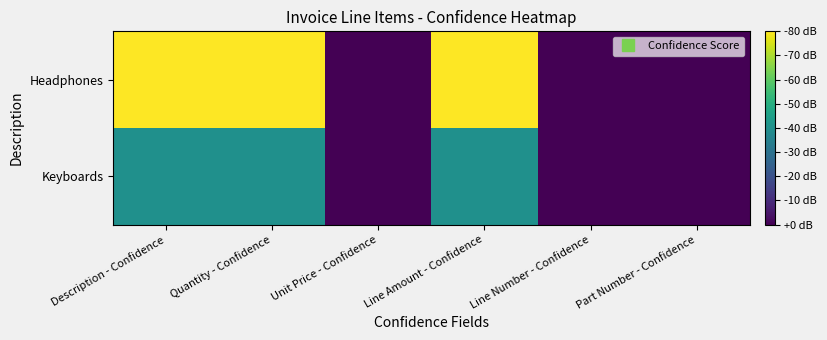

Which series changed the most between Line Amount - Confidence and Line Number - Confidence?

Headphones